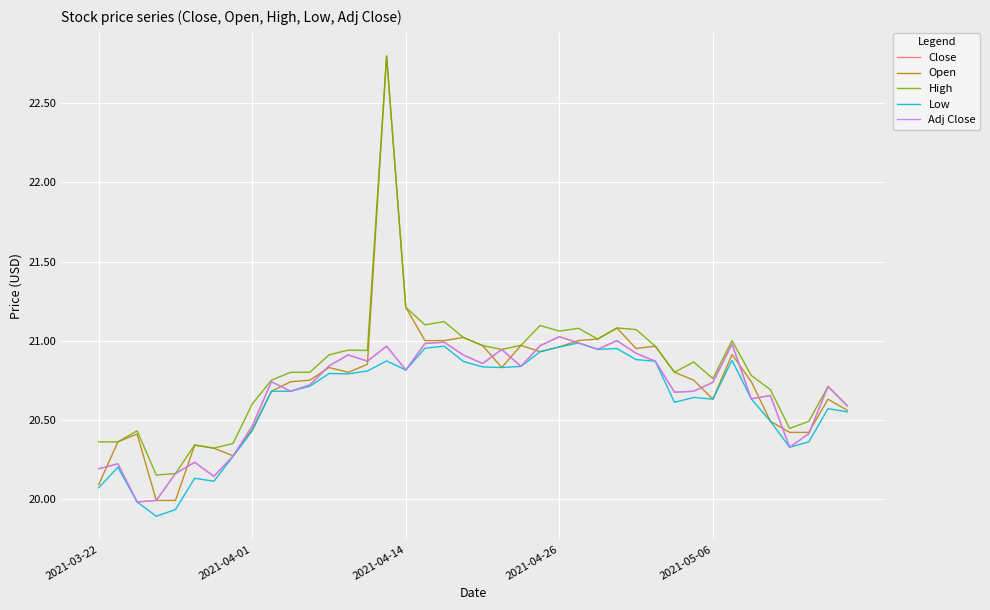

Does the chart display data point markers on the line(s)?

No